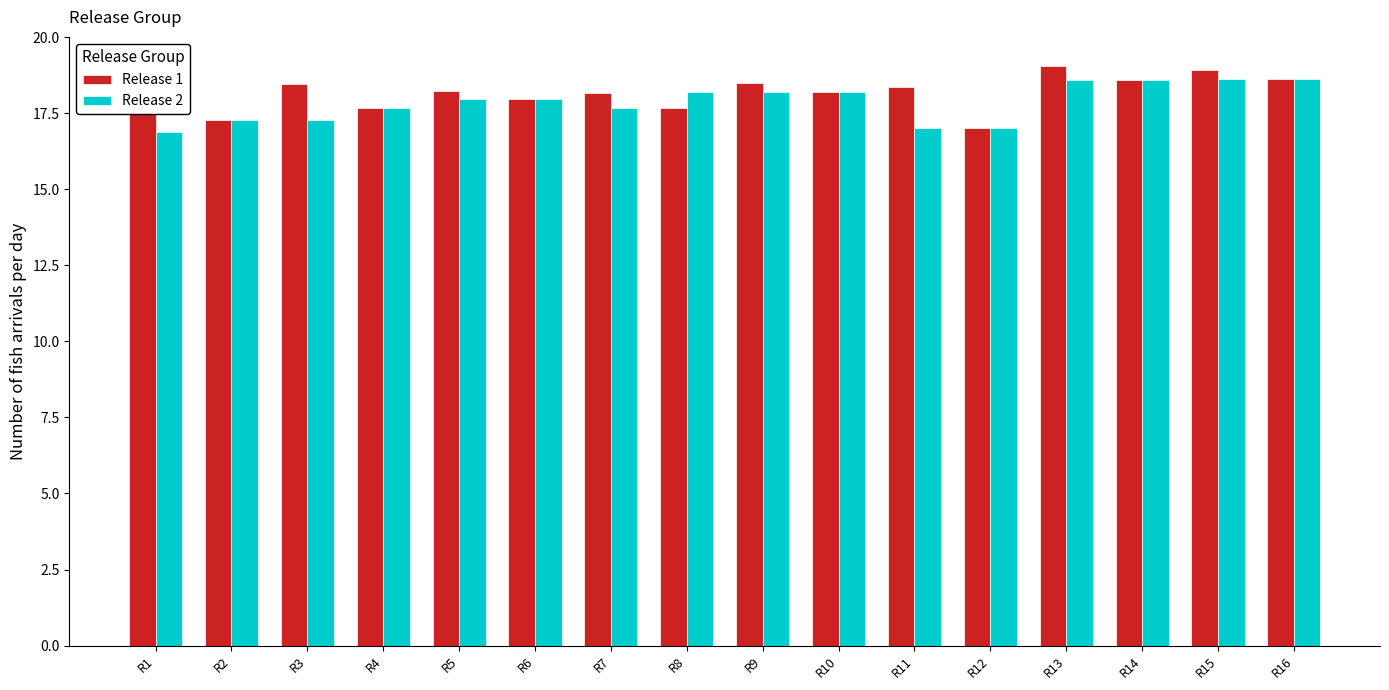

What is the sum of all Release 1 values?

290.9